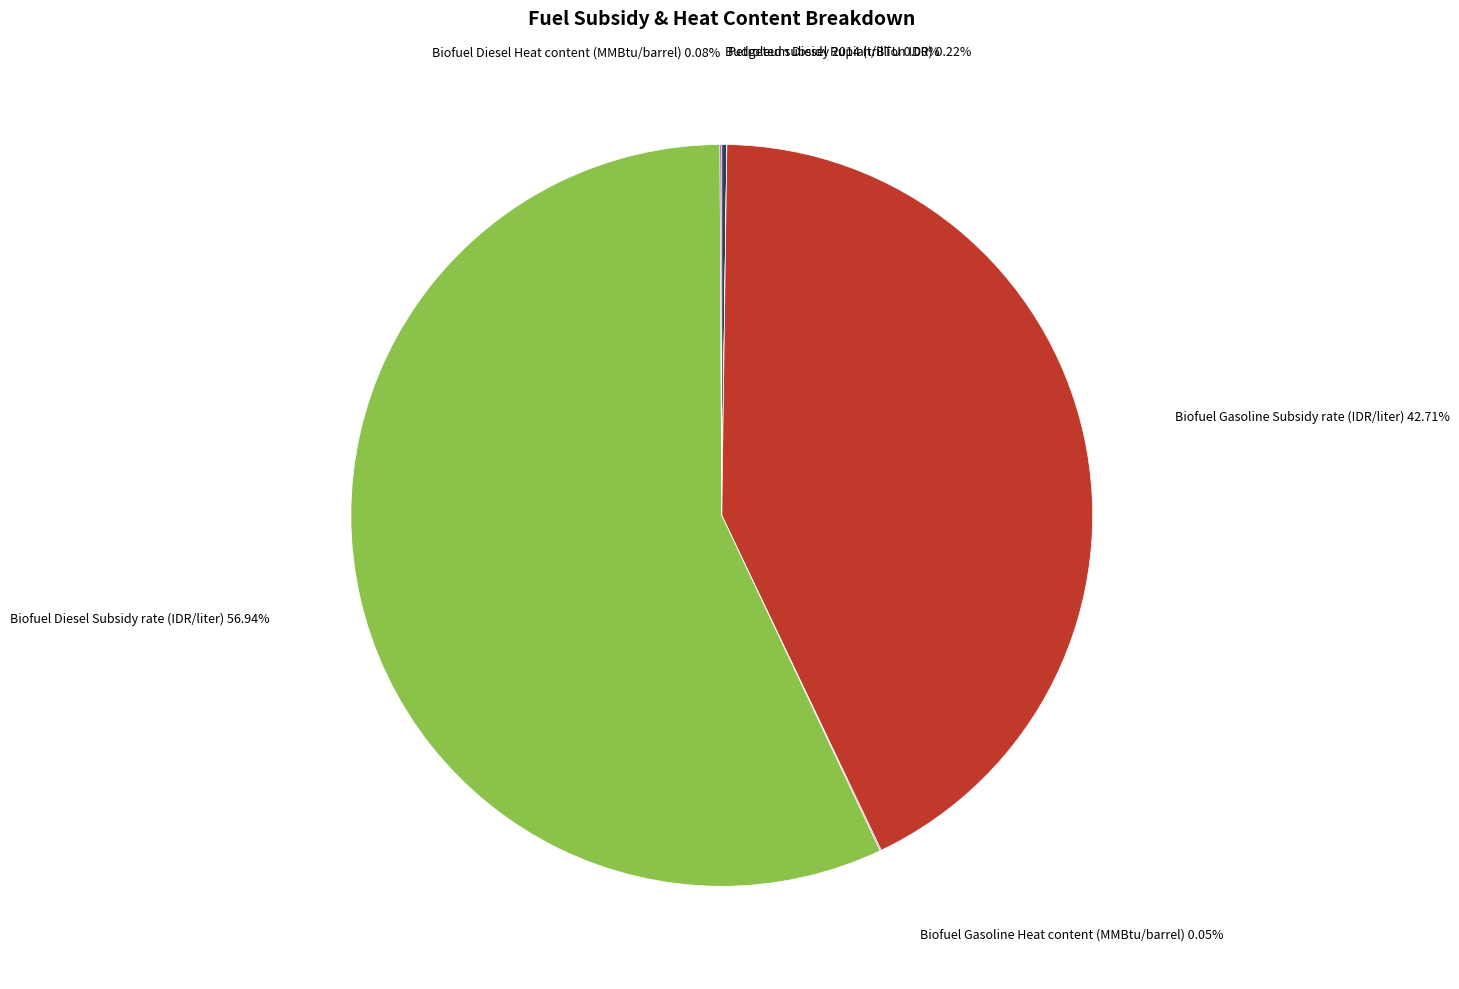

Is there a majority slice in this chart?

Yes